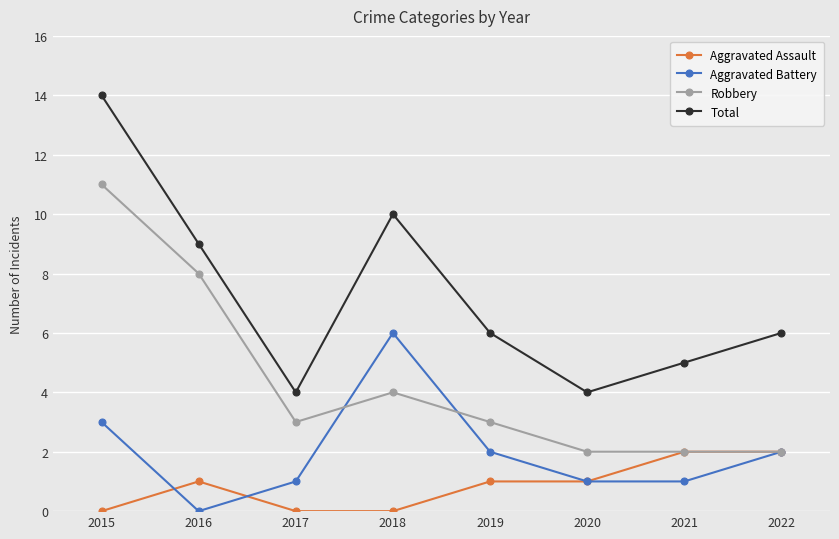

True or false: Aggravated Battery has a value of 5 at 2015.

False